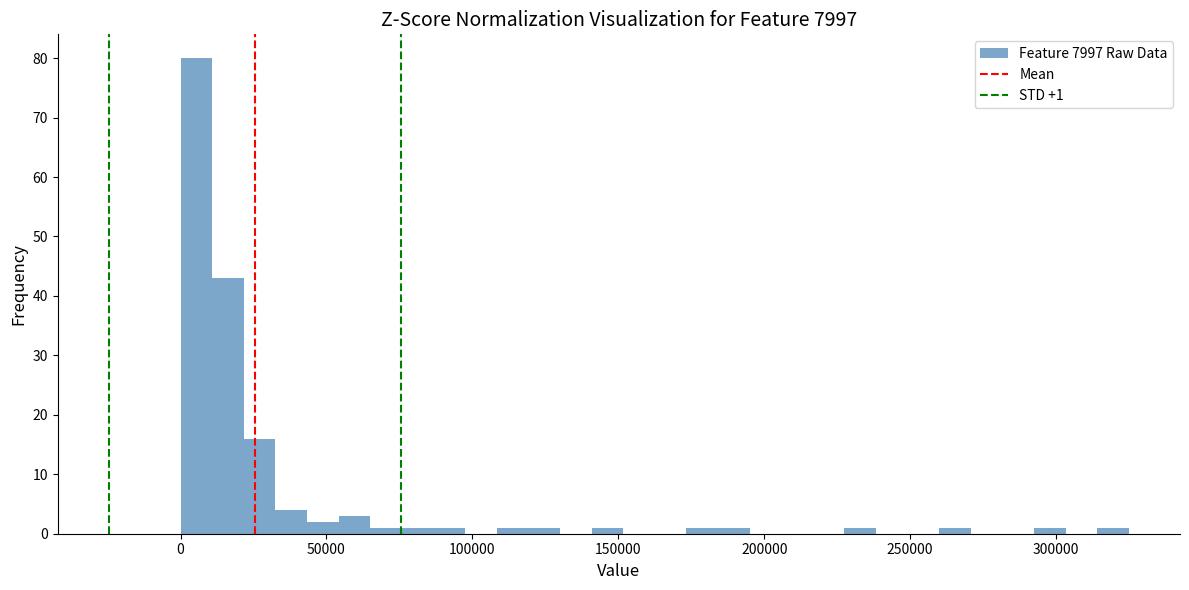

Around what value on the x-axis is the tallest bar? Give the approximate position of its centre, as read against the axis.

5000